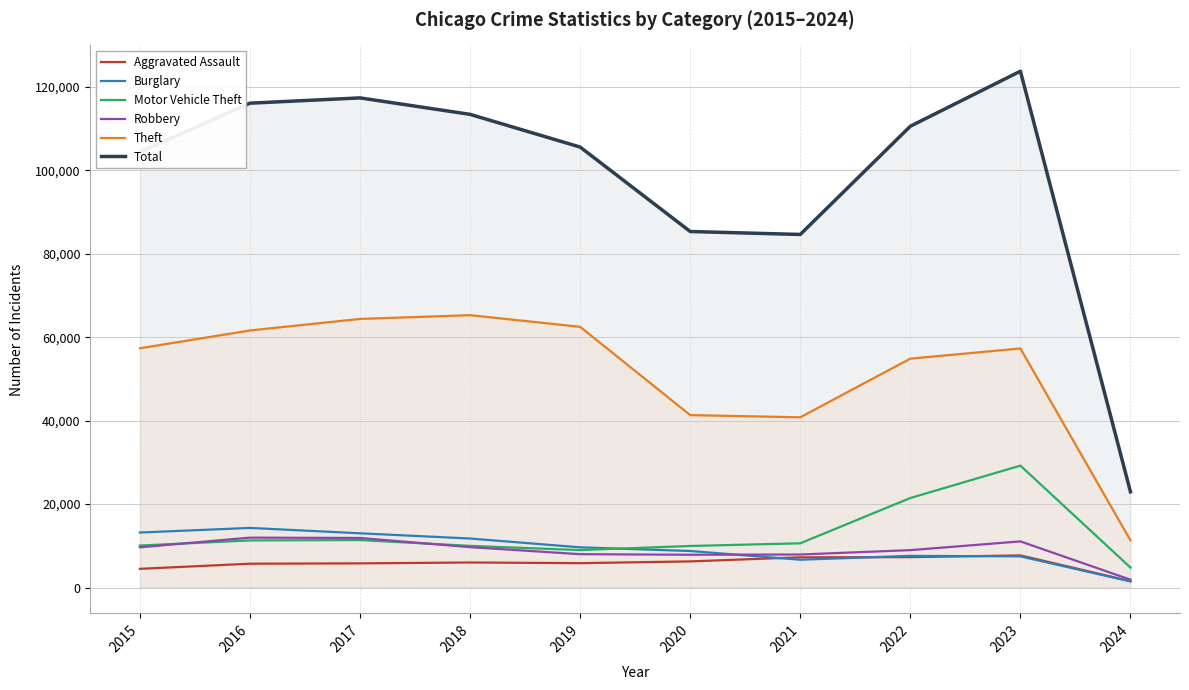

Which has a higher value, 2017 or 2015?

2017